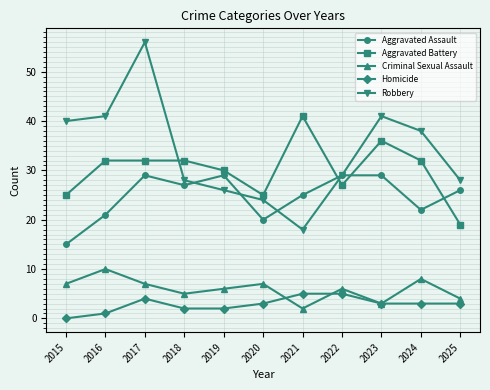

How many categories are shown in the chart?

11